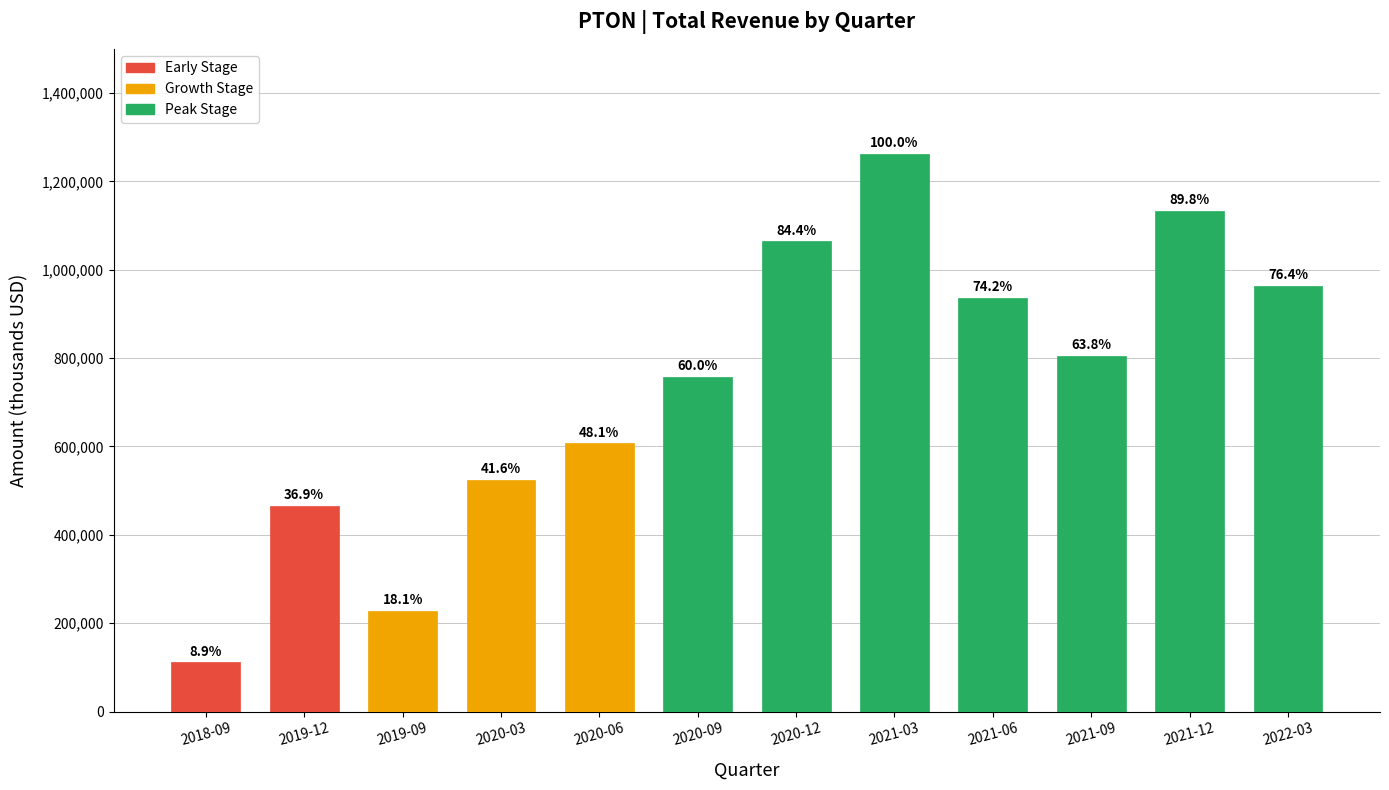

What is the change in value from 2018-09 to 2019-12?

+354200